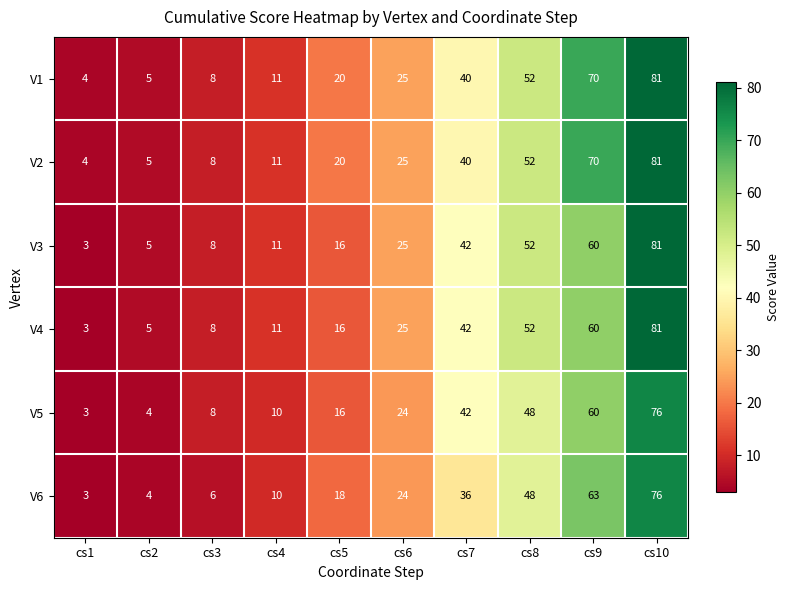

At which label is V2 closest to 42?

cs7